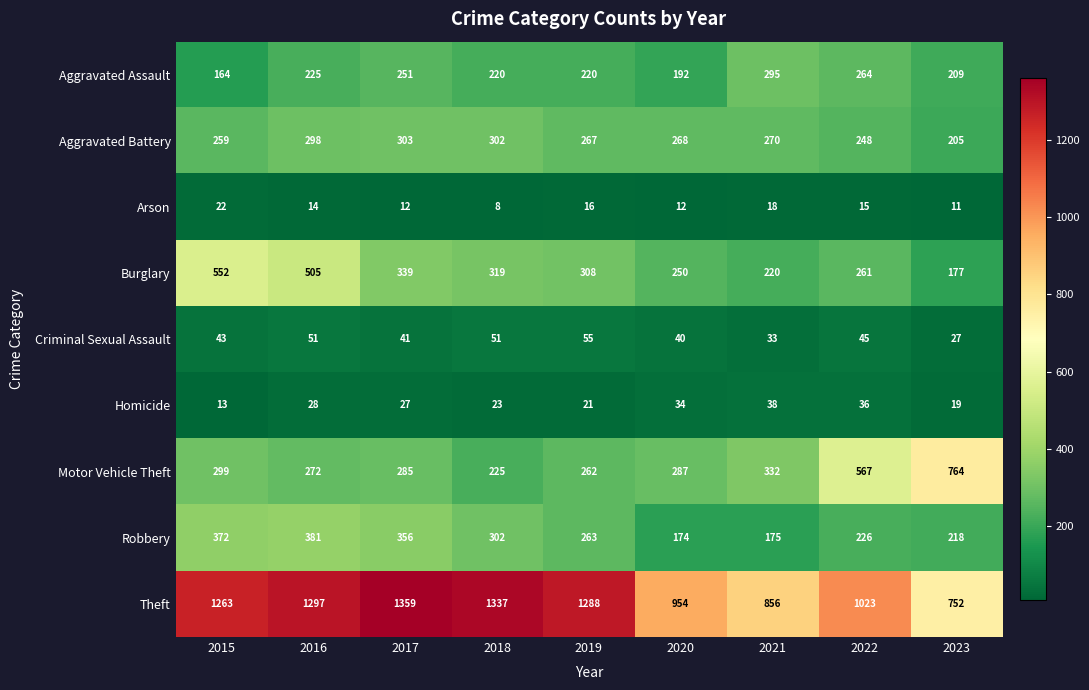

Count the number of categories in the chart.

9